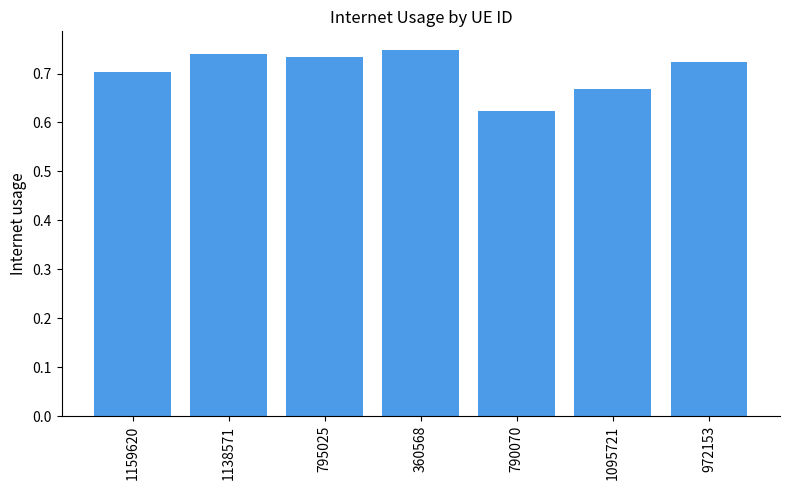

What position from the right is 360568?

4